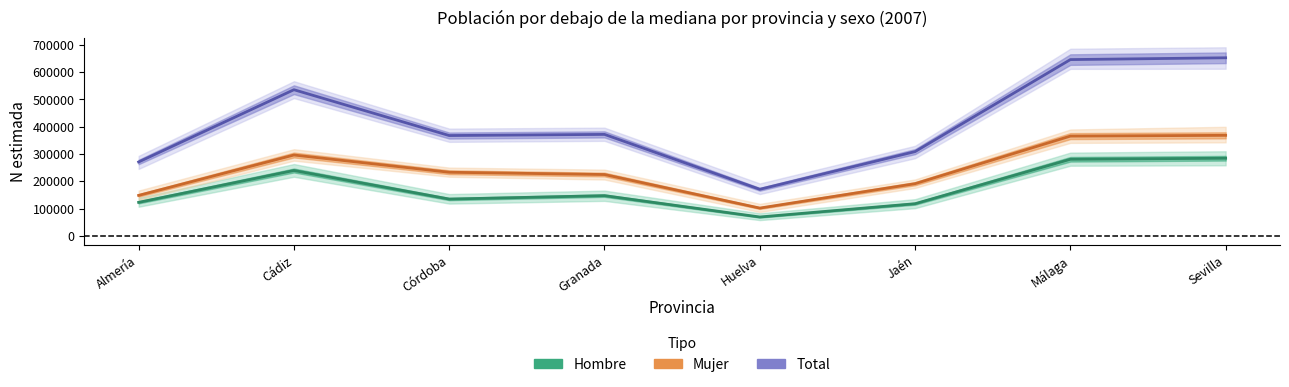

In Mujer, how many points are higher than both neighbors (excluding endpoints)?

1